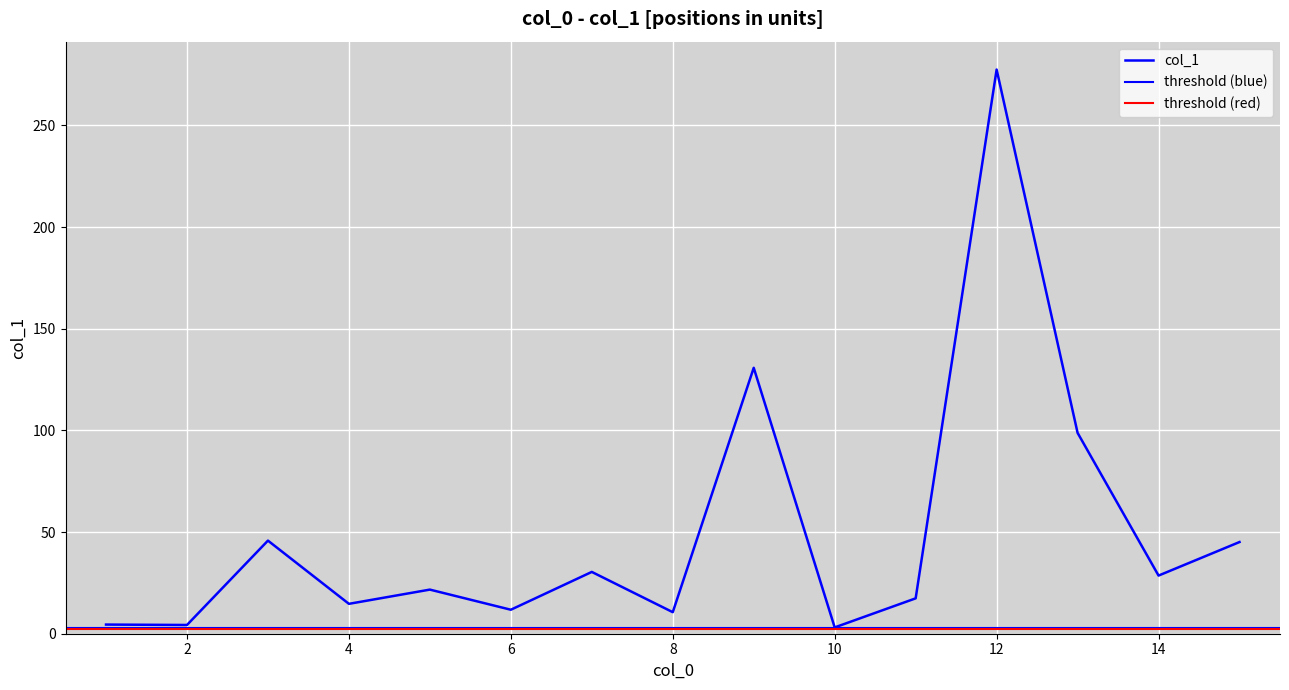

What is the sum of the values at 11 and 14?

46.0